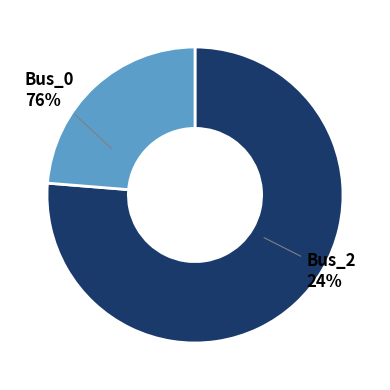

Count the number of slices in the pie.

2